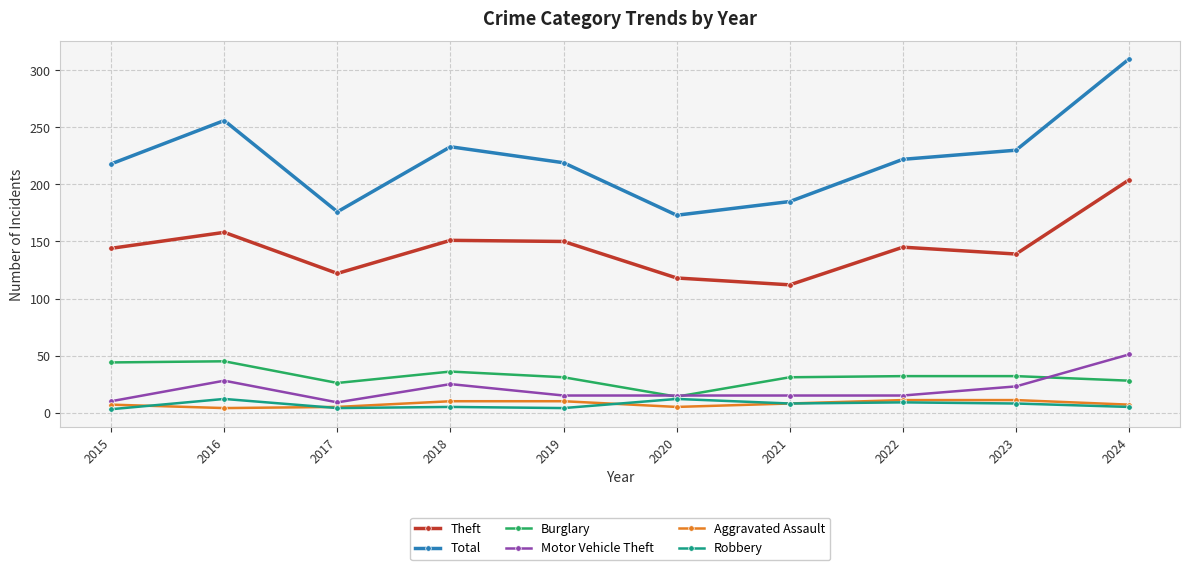

At which category is the sum across all series the highest?

2024